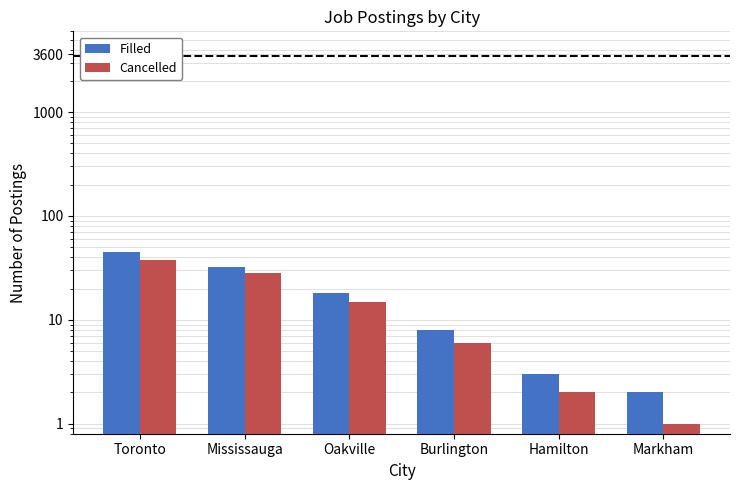

At which category is the sum across all series the highest?

Toronto